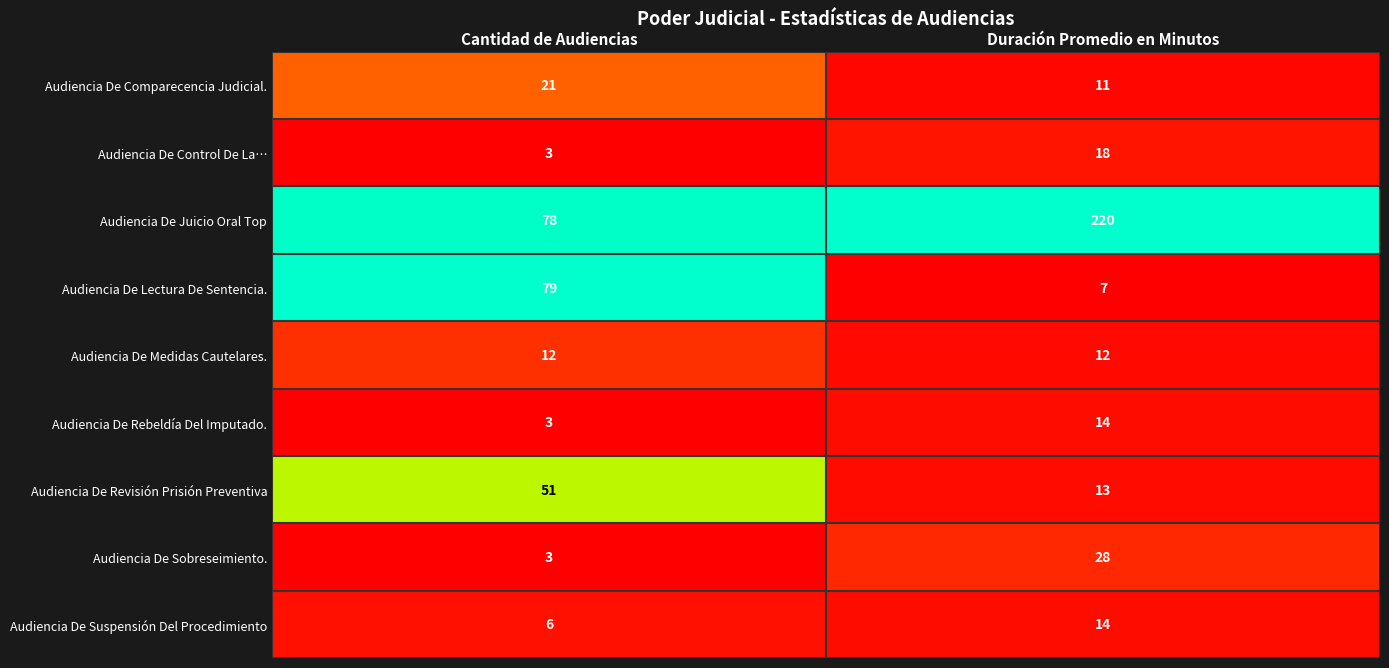

Reading right to left, what are all the values shown in this chart?

Audiencia De Comparecencia Judicial.: 11	21
Audiencia De Control De La…: 18	3
Audiencia De Juicio Oral Top: 220	78
Audiencia De Lectura De Sentencia.: 7	79
Audiencia De Medidas Cautelares.: 12	12
Audiencia De Rebeldía Del Imputado.: 14	3
Audiencia De Revisión Prisión Preventiva: 13	51
Audiencia De Sobreseimiento.: 28	3
Audiencia De Suspensión Del Procedimiento: 14	6